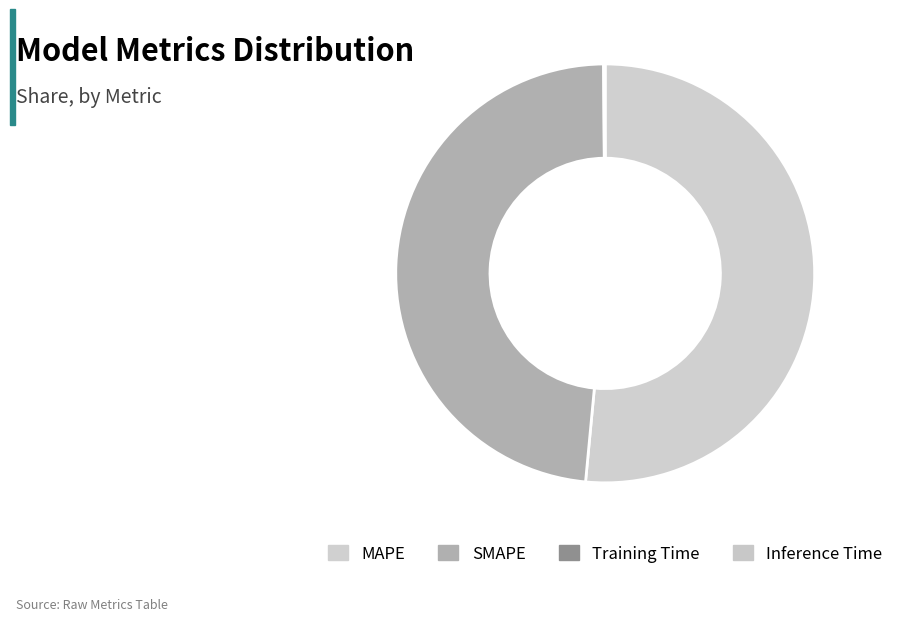

Do SMAPE and MAPE together represent more than half of the pie?

Yes